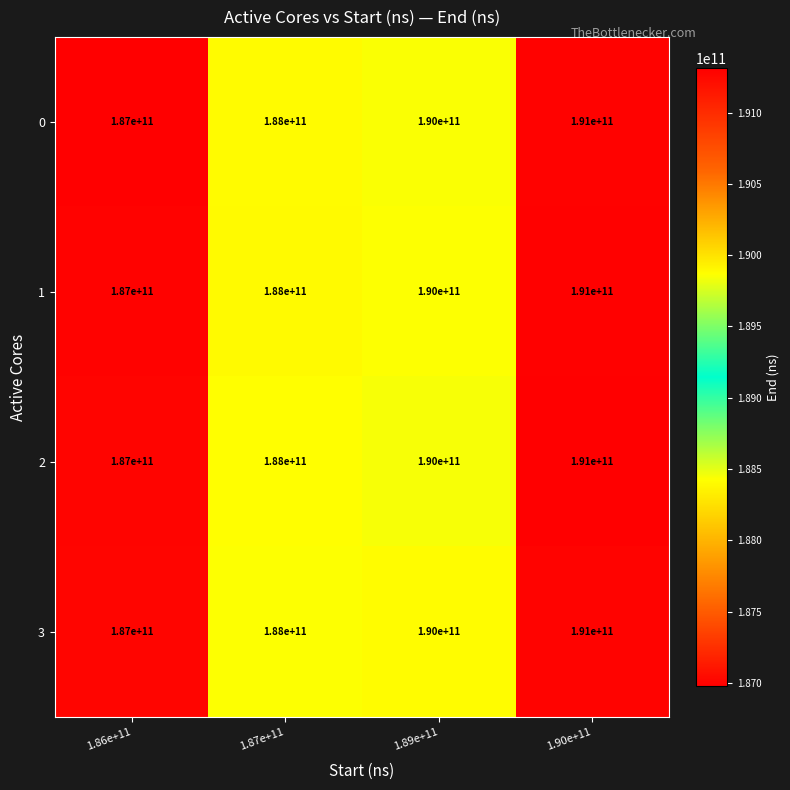

Reading left to right, transcribe all the data shown in this chart.

0: 187000000000	188000000000	190000000000	191000000000
1: 187000000000	188000000000	190000000000	191000000000
2: 187000000000	188000000000	190000000000	191000000000
3: 187000000000	188000000000	190000000000	191000000000